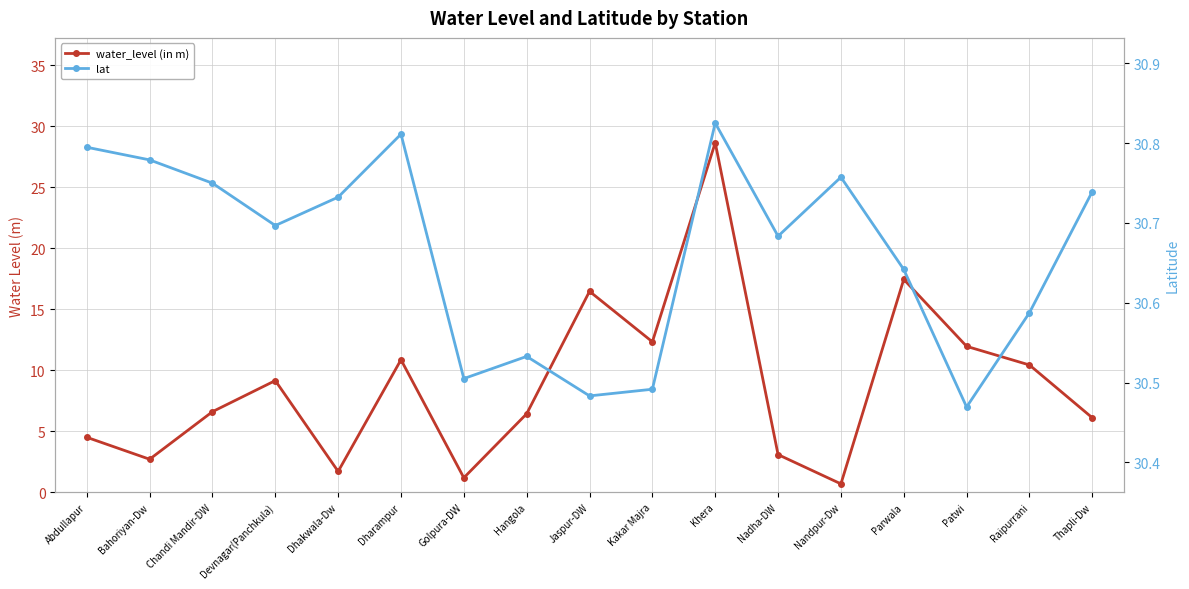

Count the lat values in the range 30 to 31.

17